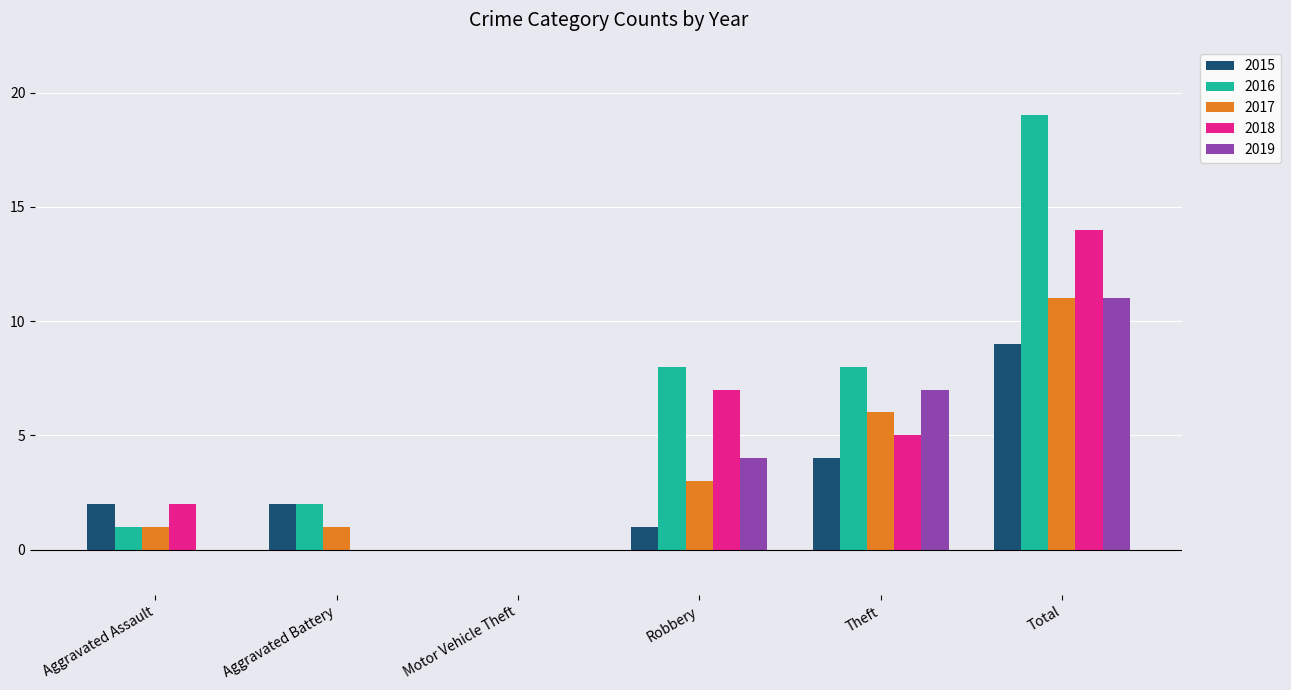

What is the sum of all 2016 values?

38